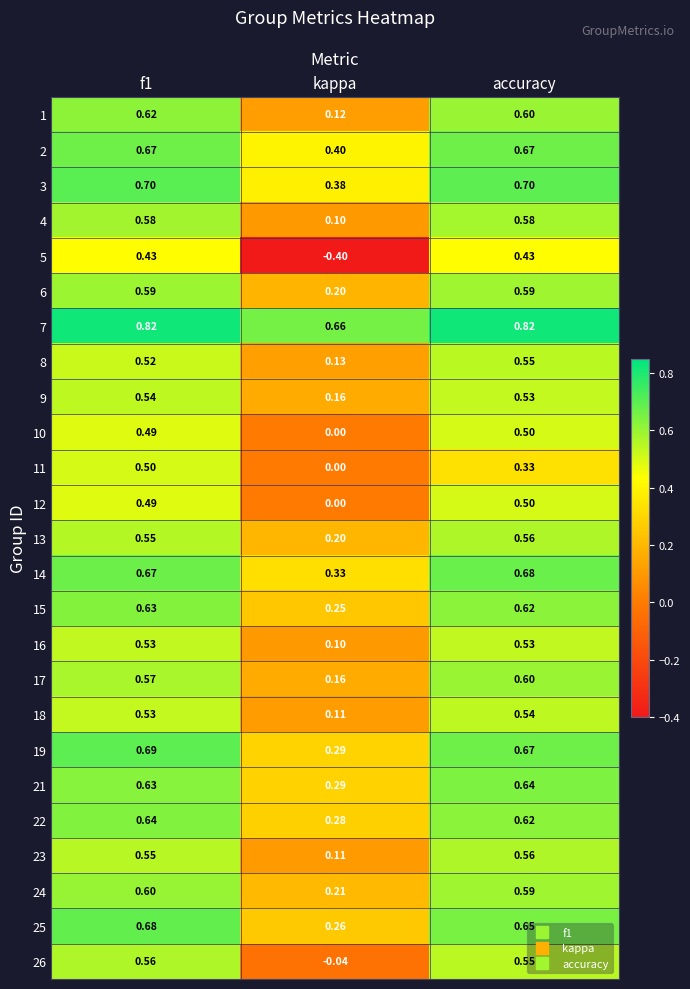

Is the value of 23 at accuracy greater than the value of 17 at kappa?

Yes